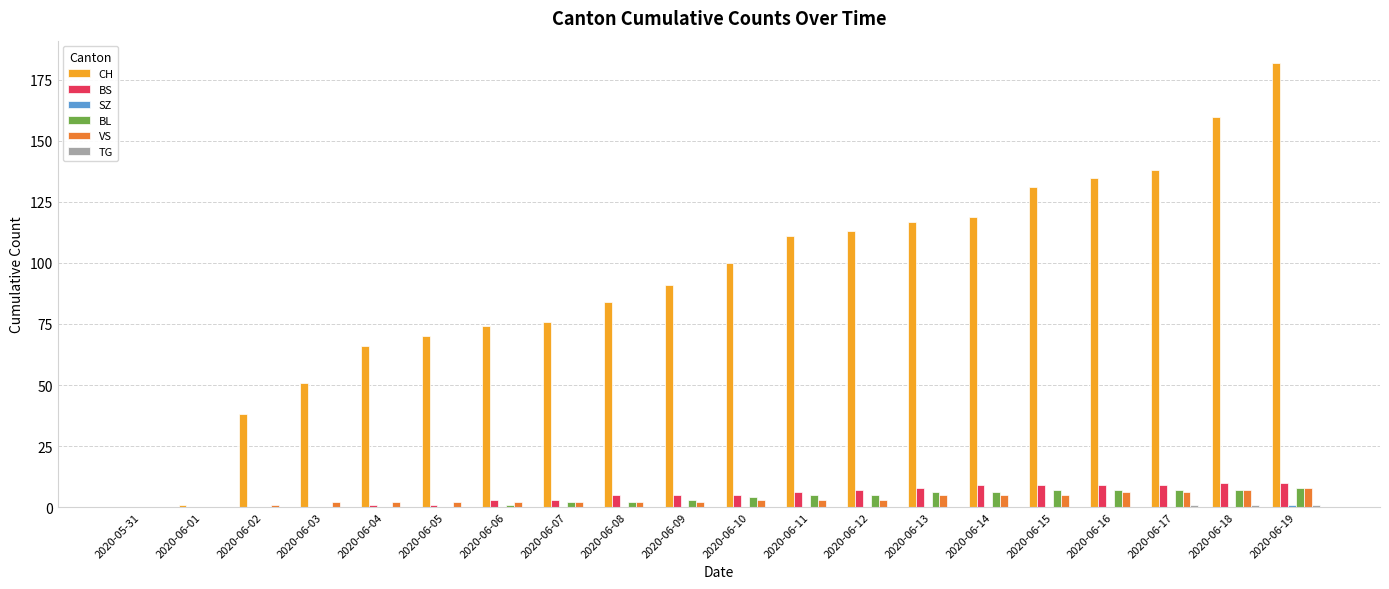

What is the total value across all series at 2020-06-16?

157